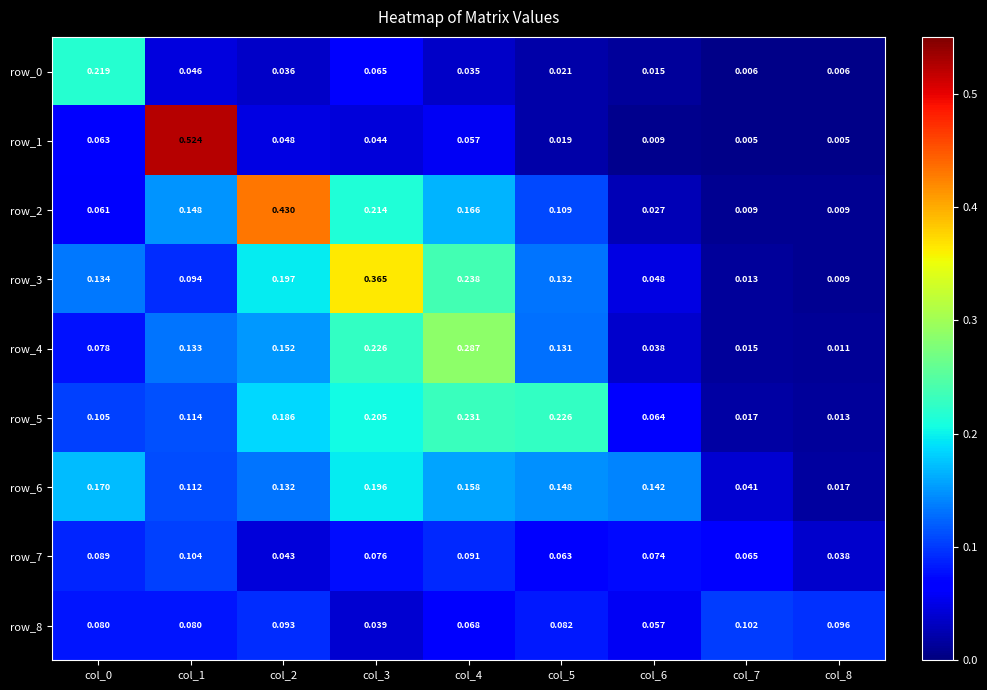

Is the value of row_7 at col_2 greater than the value of row_3 at col_6?

No